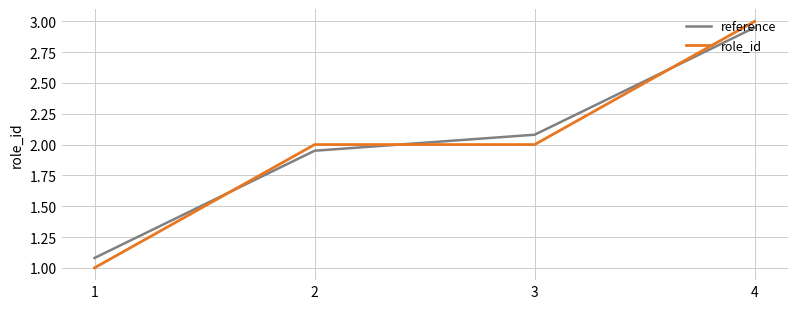

Which series has the widest spread of values?

role_id